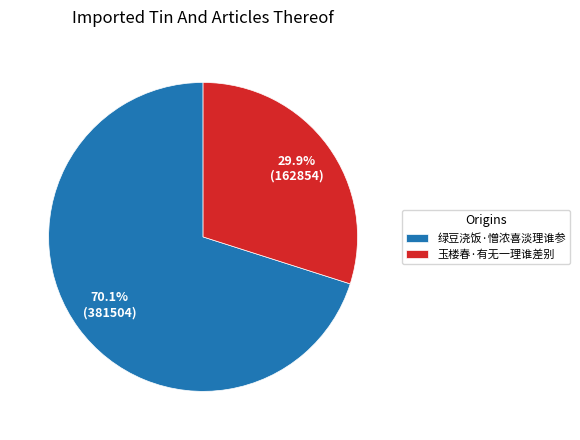

Which has a higher value, 玉楼春·有无一理谁差别 or 绿豆浇饭·憎浓喜淡理谁参?

绿豆浇饭·憎浓喜淡理谁参